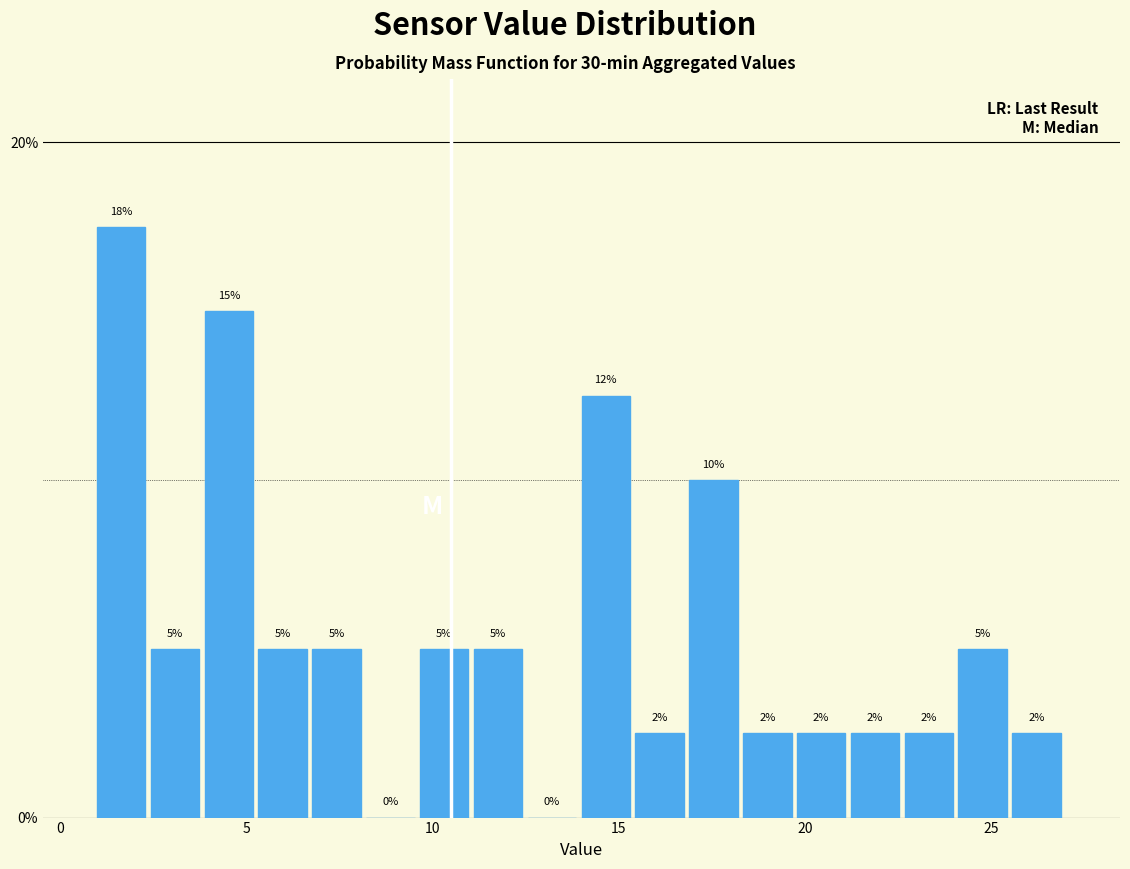

Around what value on the x-axis is the tallest bar? Give the approximate position of its centre, as read against the axis.

1.5